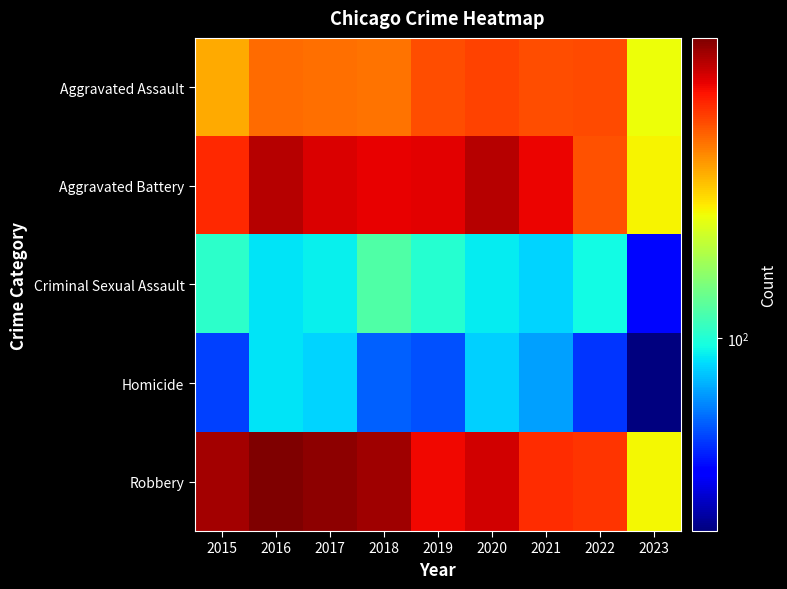

What is the total value across all series at 2020?

1978